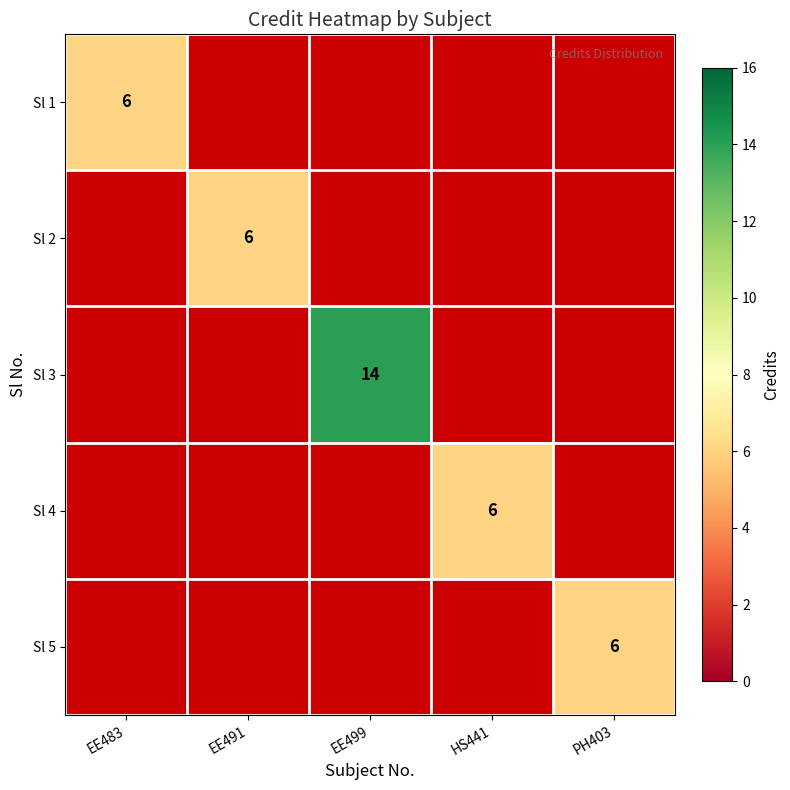

Which label corresponds to the smallest value in the chart?

EE483